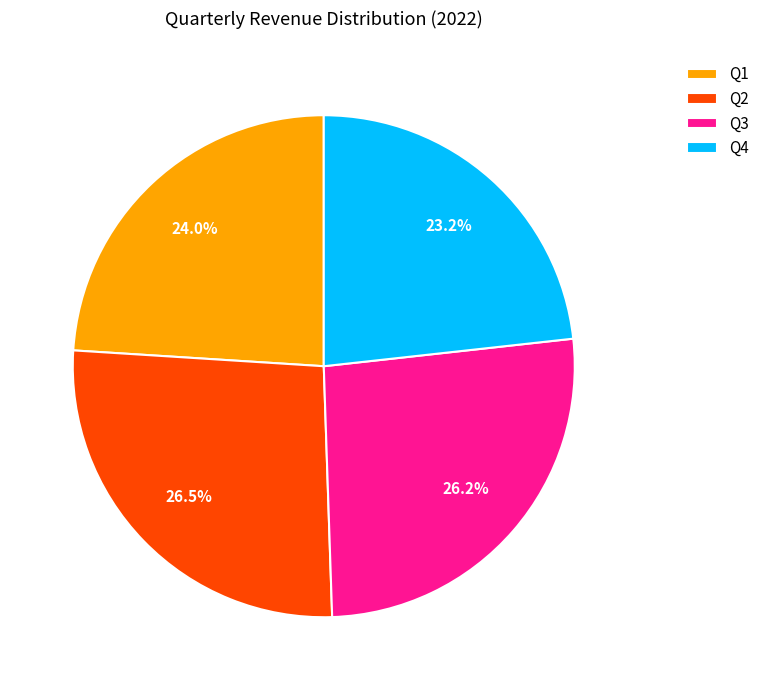

Is Q2 the majority of the pie?

No